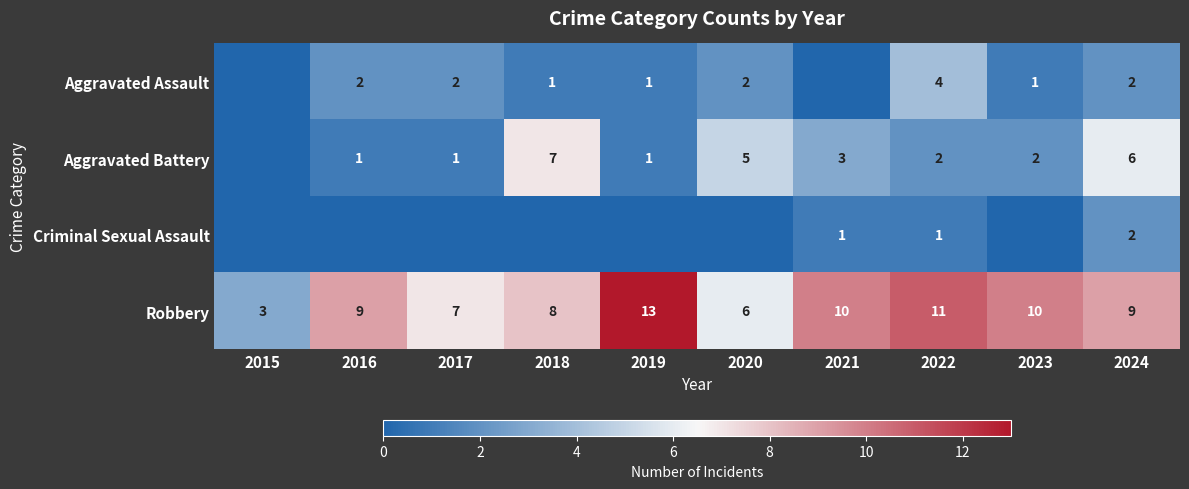

What is the difference between the maximum and minimum values in the Robbery series?

10